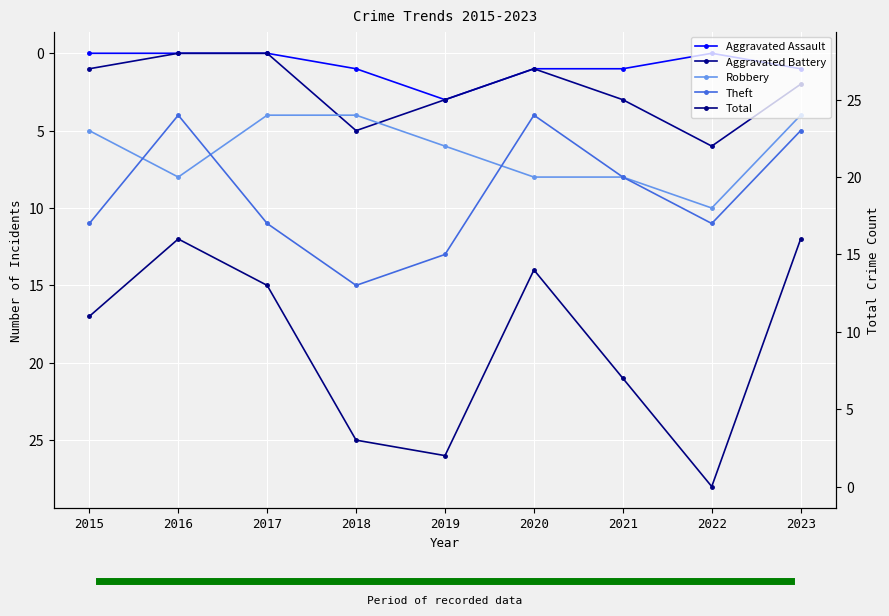

True or false: Theft and Total intersect in this chart.

False